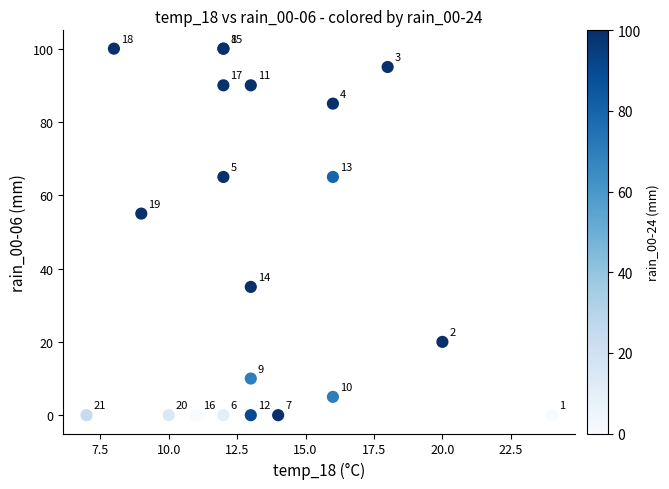

What Y value in the scatter plot is closest to 50?

55